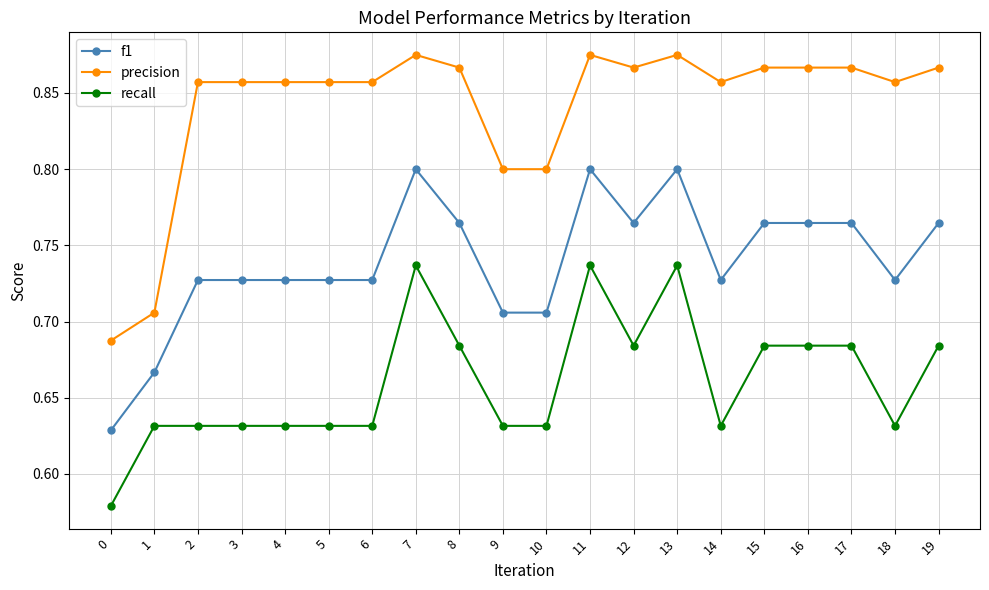

What is the total value across all series at 12?

2.3